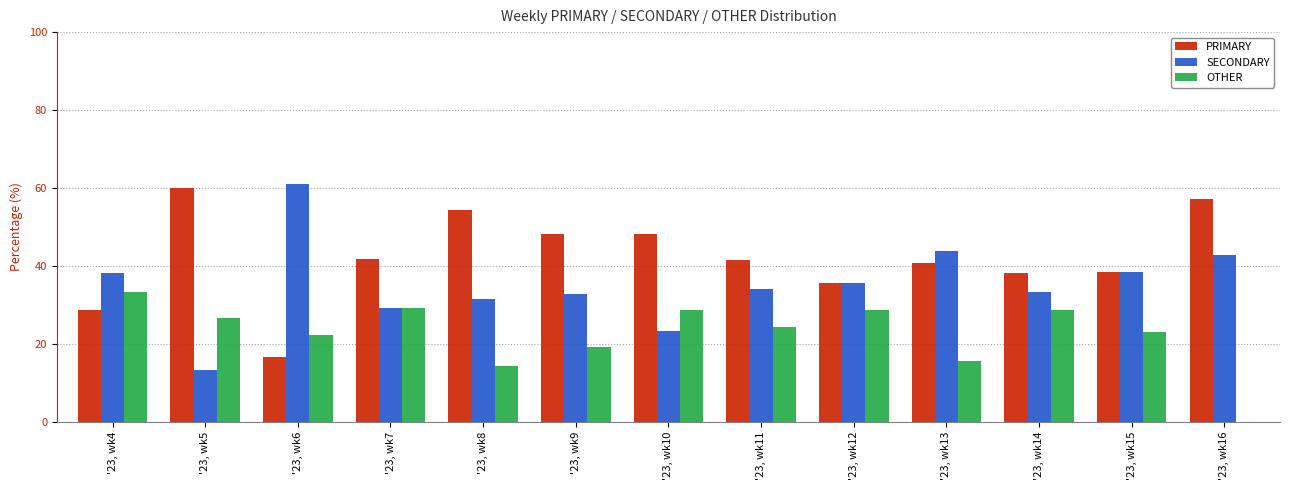

What is the highest value of the OTHER series?

33.3